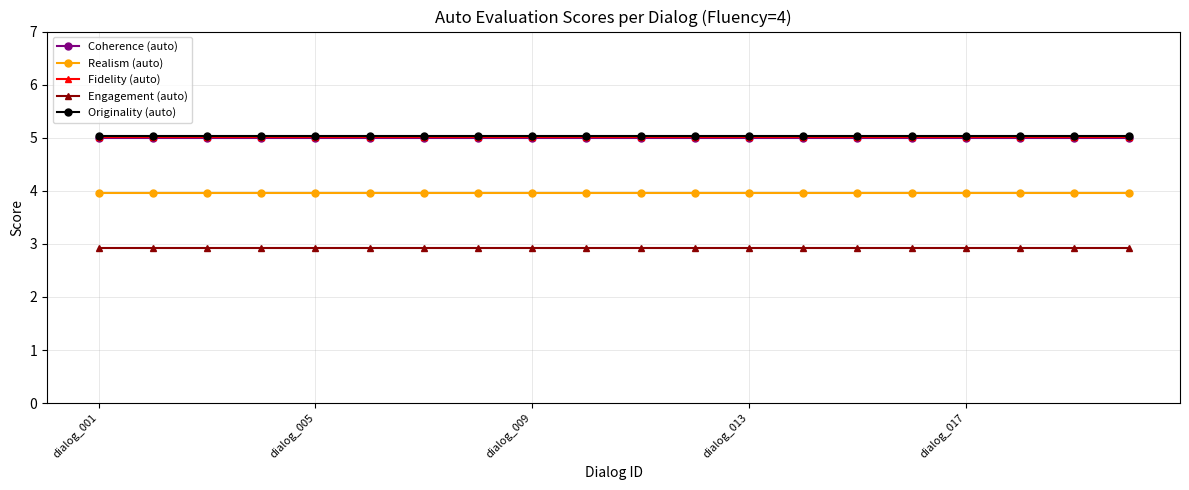

True or false: Fidelity (auto) and Realism (auto) intersect in this chart.

False